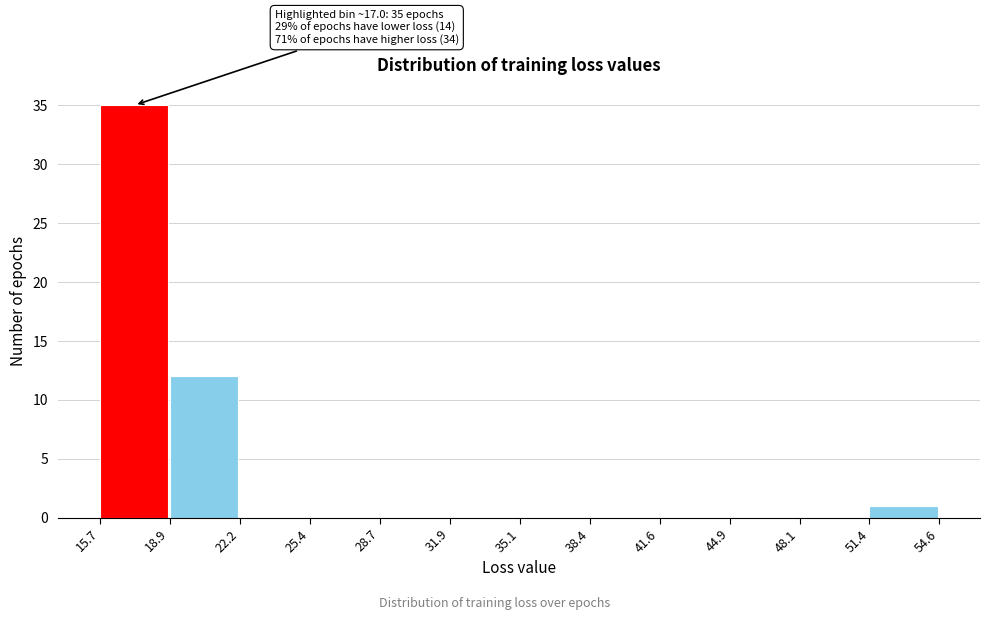

Which range on the x-axis has the tallest bar?

15.7 to 18.9